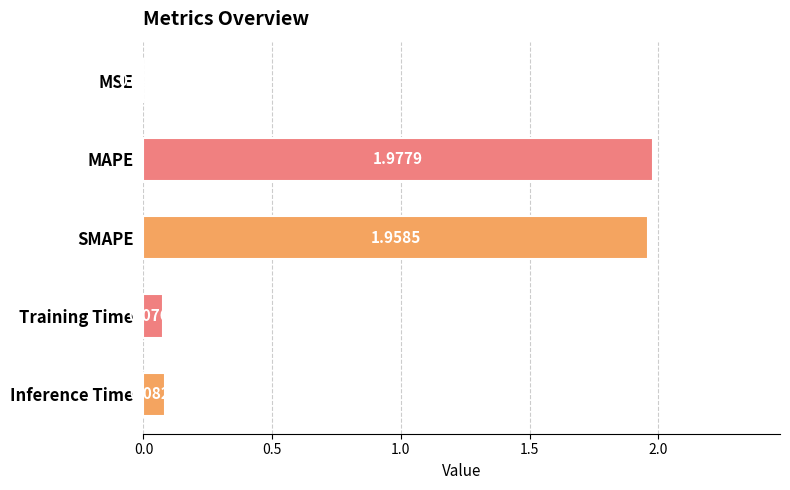

At which category does the chart reach its peak across all series?

MAPE